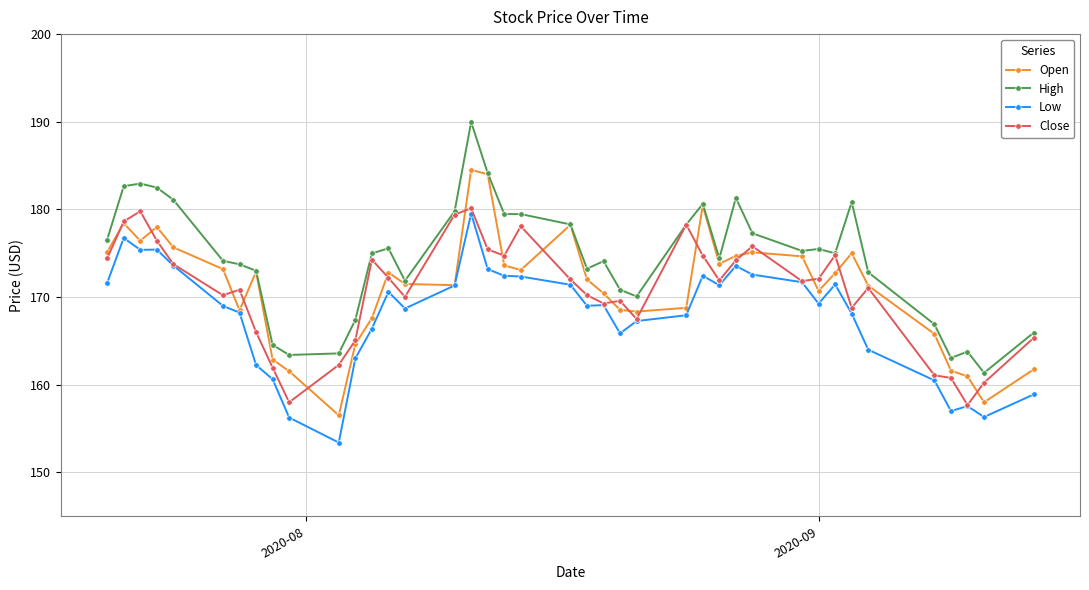

True or false: High has more than 1 points higher than both neighbors.

True